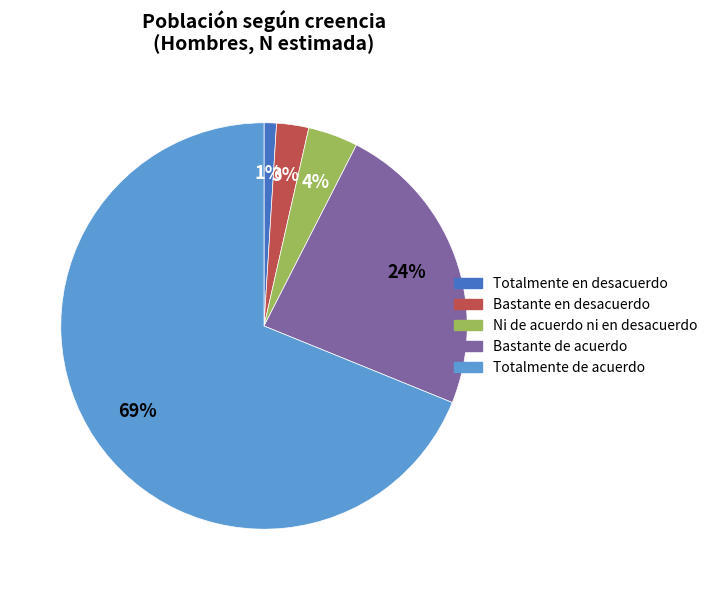

Between Bastante de acuerdo and Totalmente de acuerdo, which is larger?

Totalmente de acuerdo